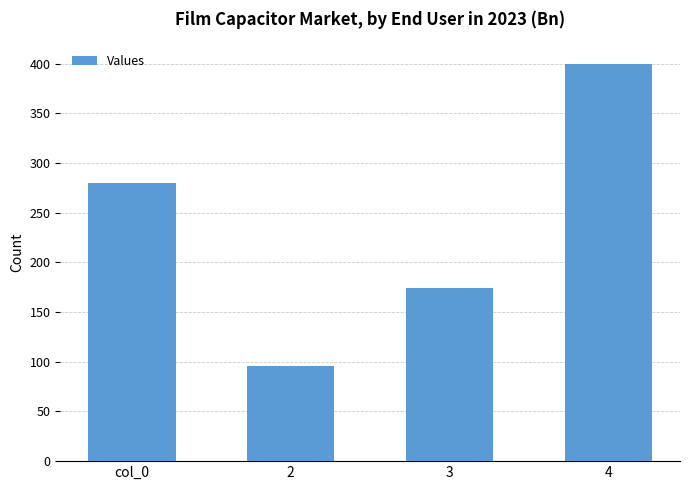

Reading left to right, extract all data points from this chart.

col_0=280	2=96	3=174	4=400